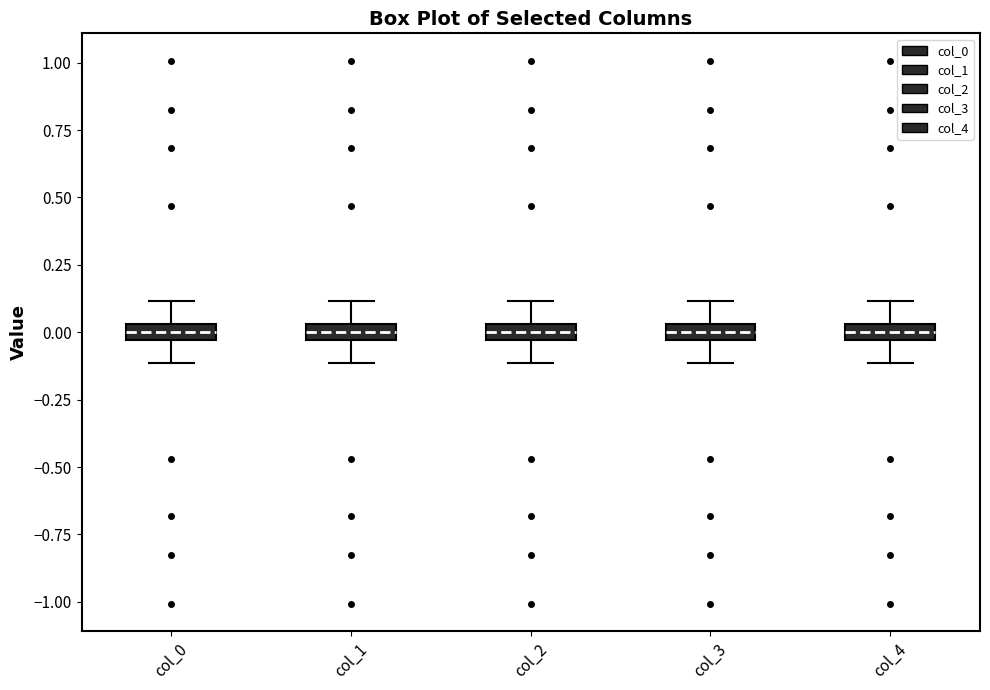

Where is the lower edge of the box for col_2 on the y-axis? The values are not printed on the chart, so give them approximately, as read against the axis.

-0.05